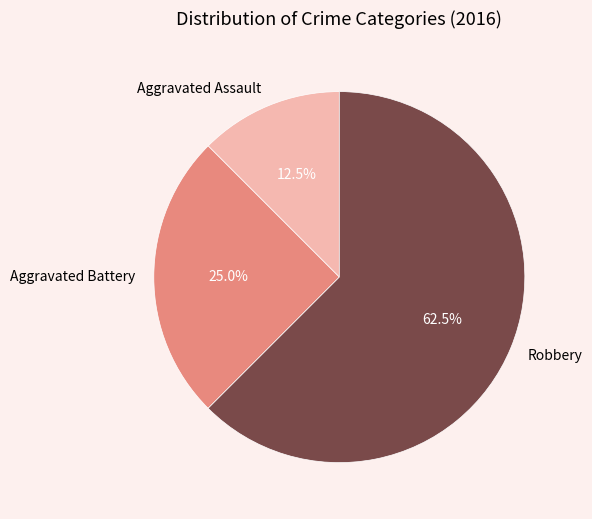

To the nearest percent, what percentage of the pie is Aggravated Battery?

25%